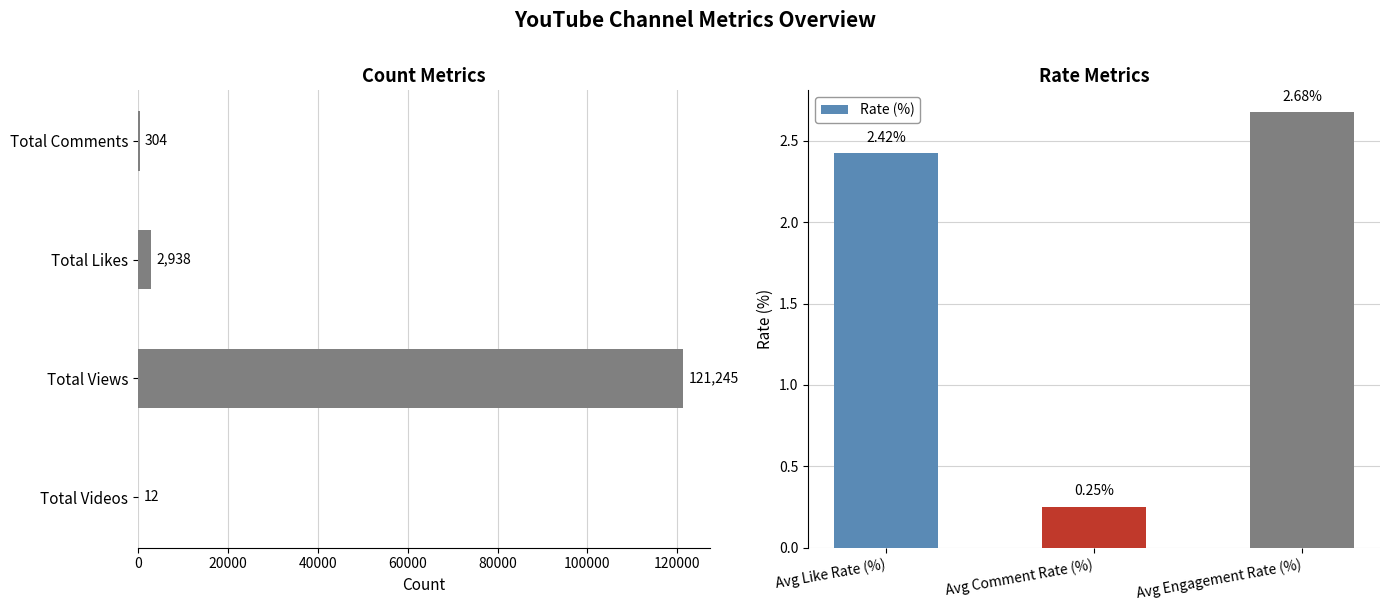

Between Total Views and Avg Engagement Rate (%), which is larger?

Total Views